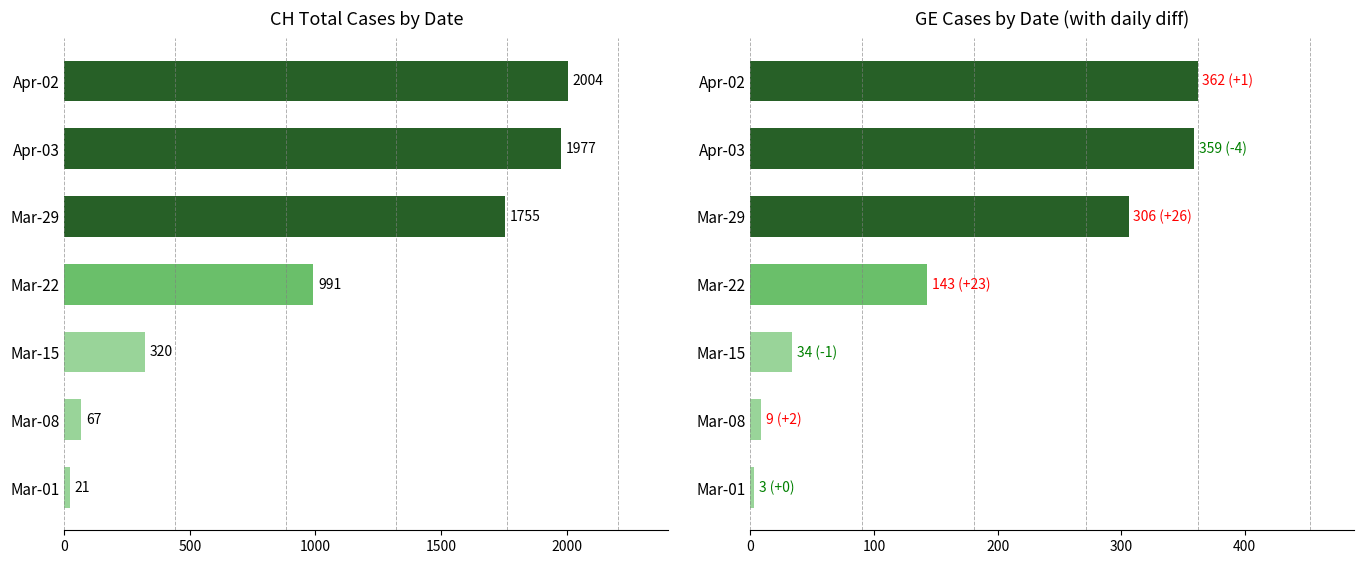

Which series has the largest range (max minus min)?

CH